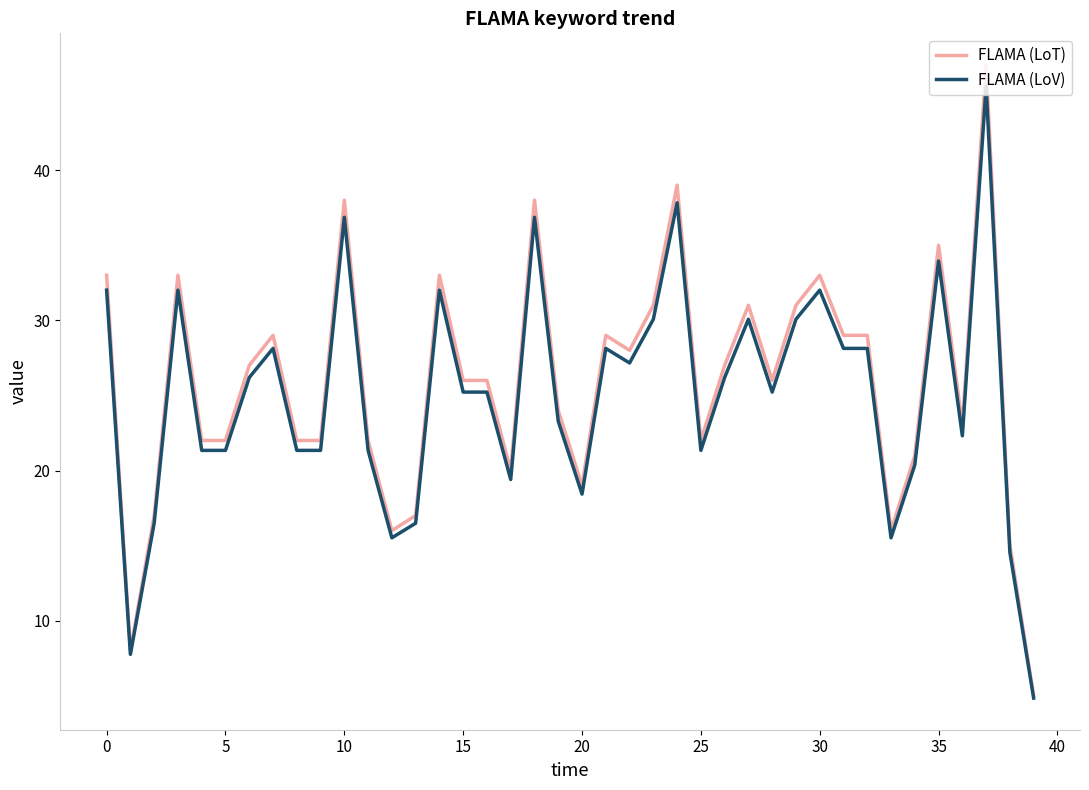

Which series has the widest spread of values?

FLAMA (LoT)